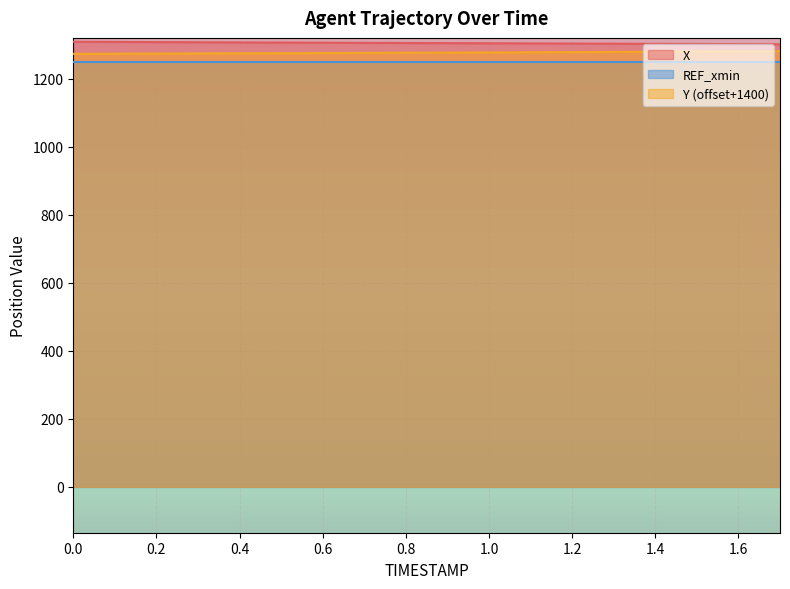

True or false: Y and X cross at least once.

False